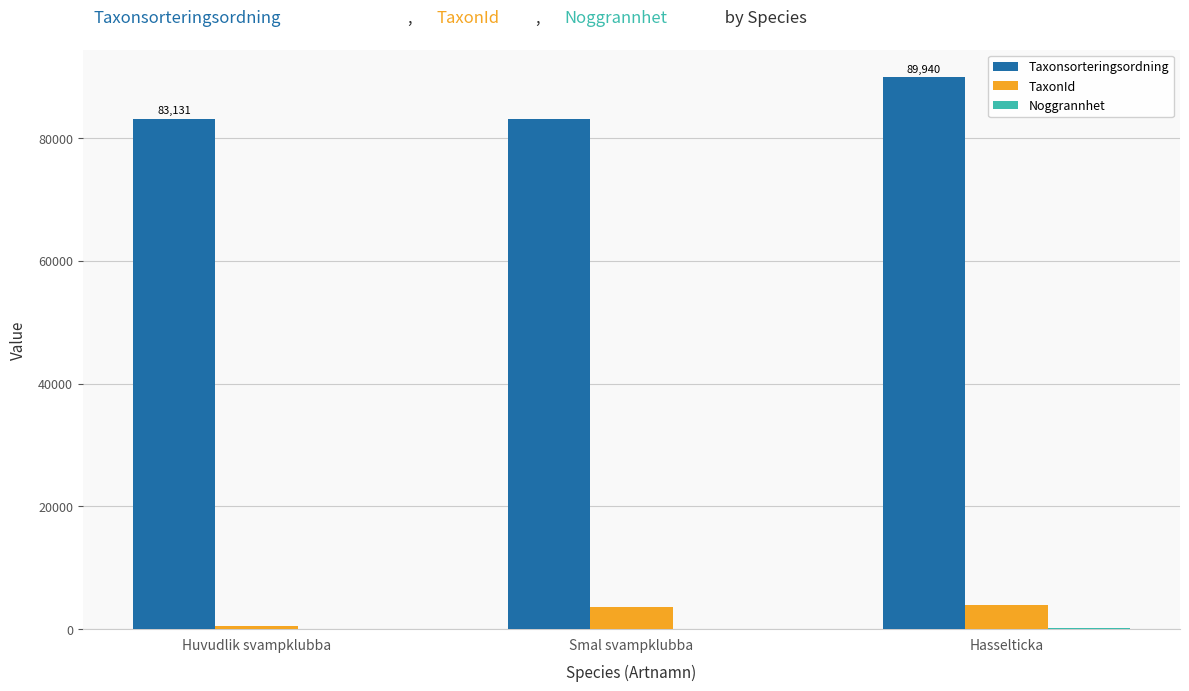

At which category does the chart reach its peak across all series?

Hasselticka